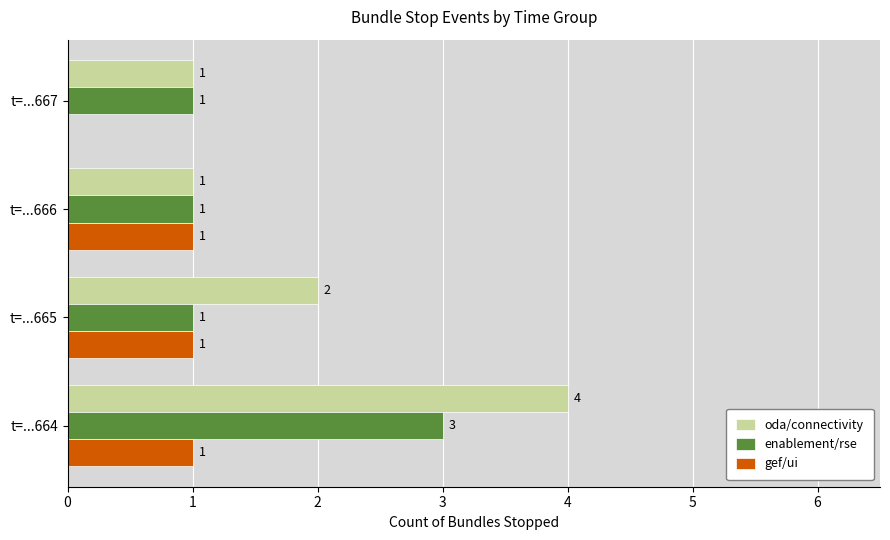

How many categories are shown in the chart?

4